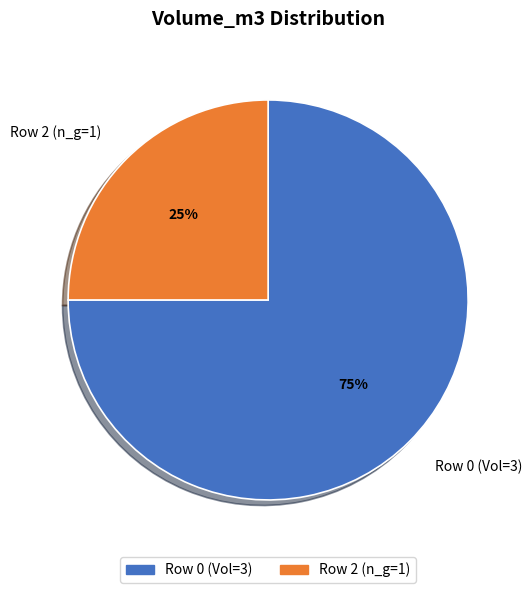

The Row 2 (n_g=1) slice represents 38% of the pie. True or false?

False